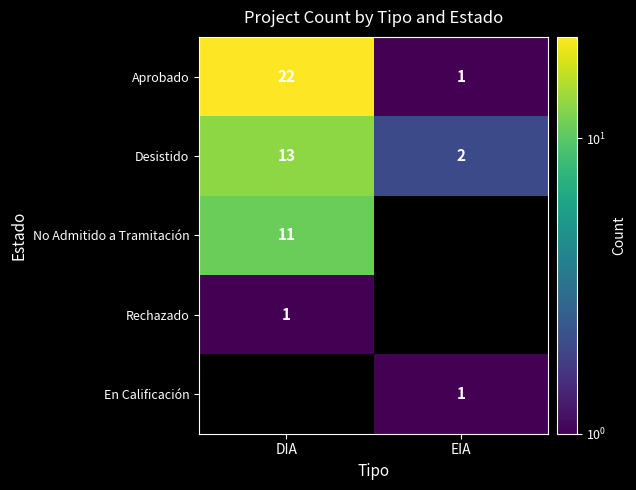

The value of Rechazado at DIA is 2. True or false?

False